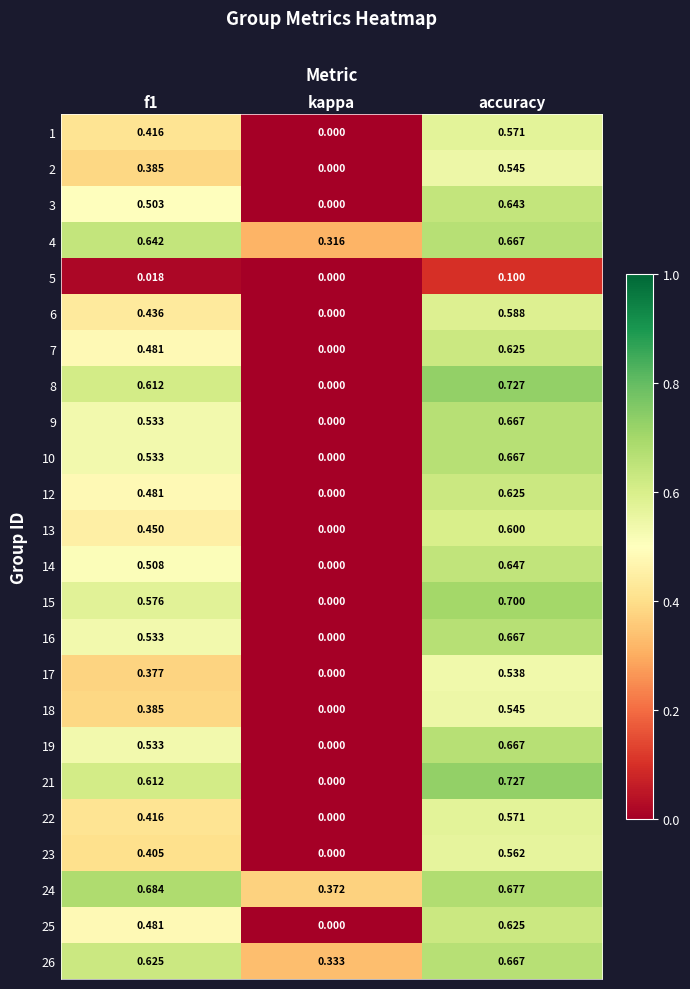

Which label corresponds to the largest value in the chart?

accuracy